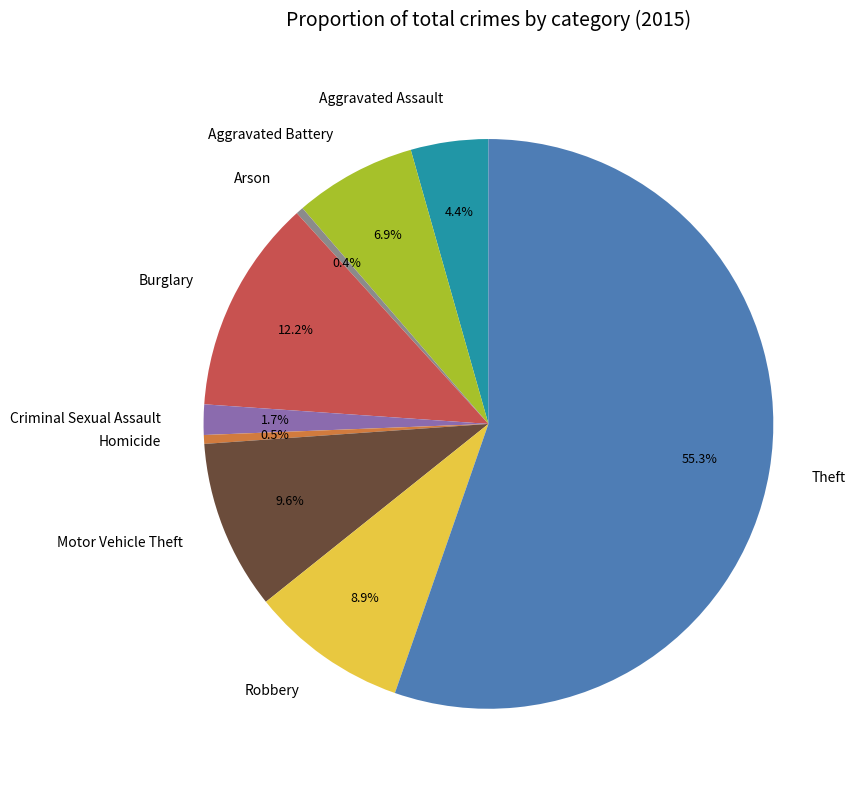

Is the sum of Burglary and Aggravated Assault greater than half?

No